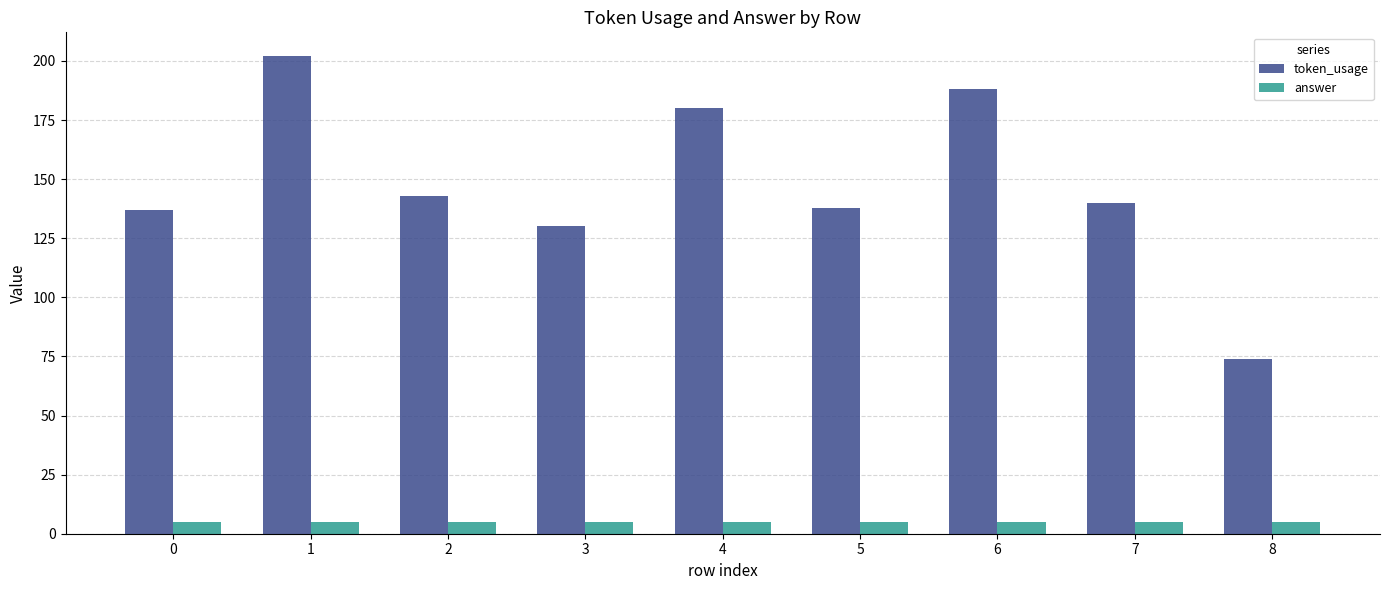

True or false: token_usage has a value of 45 at 3.

False